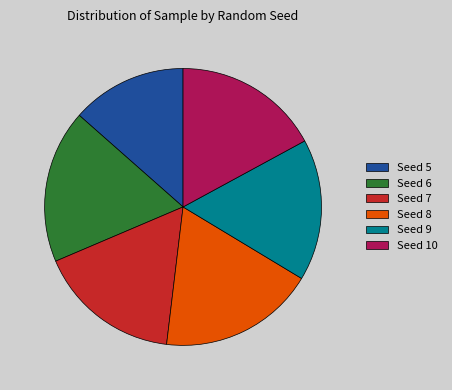

Does Seed 8 account for over 50% of the chart?

No